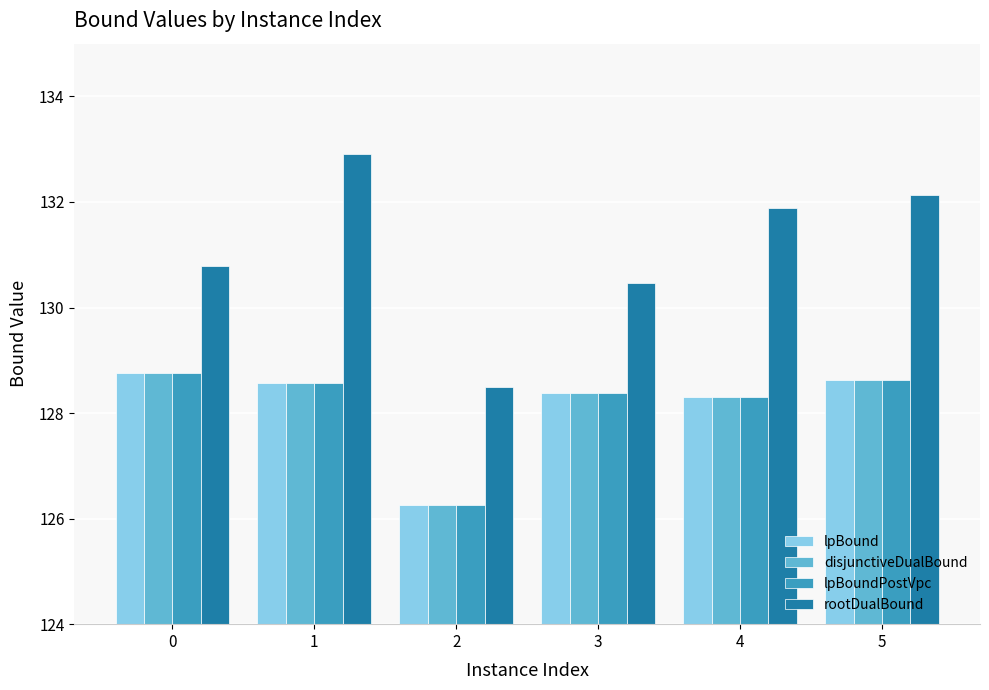

Which series has the largest total across all categories?

rootDualBound